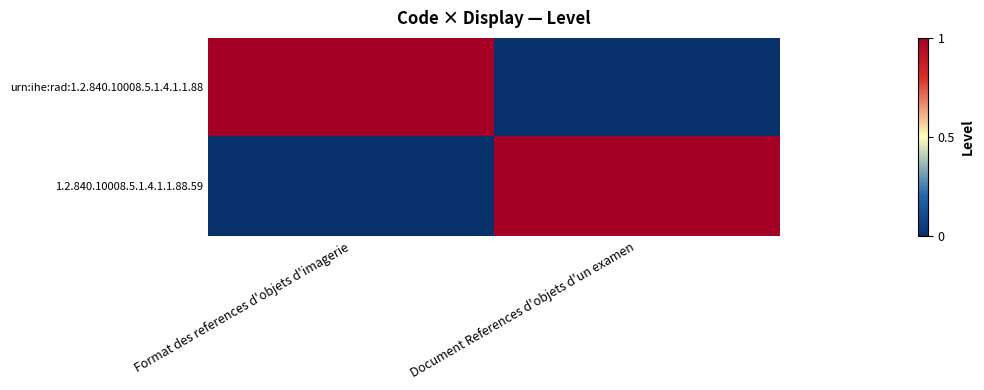

Reading left to right, extract all data points from this chart.

urn:ihe:rad:1.2.840.10008.5.1.4.1.1.88: Format des references d'objets d'imagerie=1	Document References d'objets d'un examen=0
1.2.840.10008.5.1.4.1.1.88.59: Format des references d'objets d'imagerie=0	Document References d'objets d'un examen=1